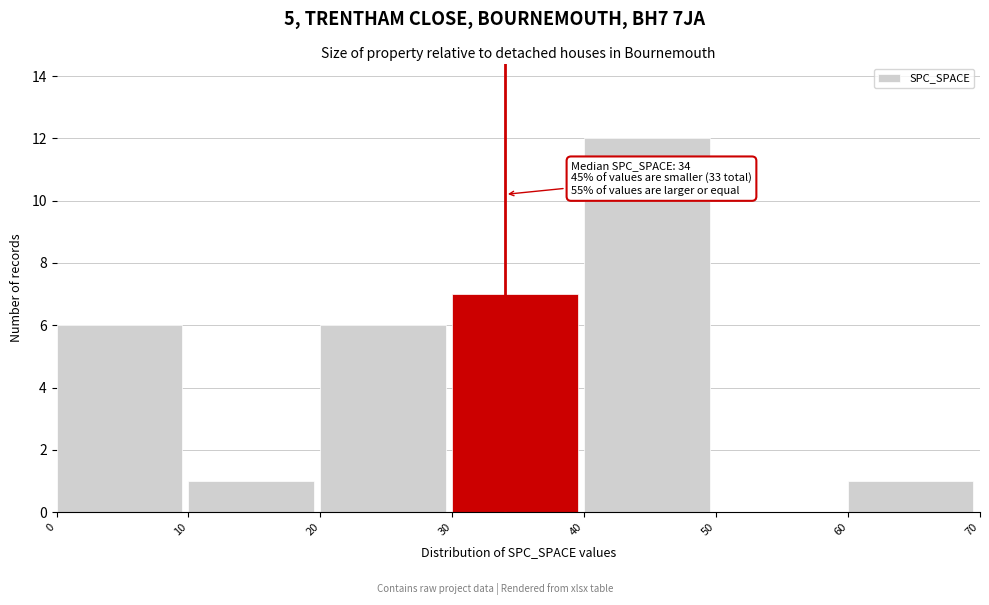

Over which range of the x-axis is the bar tallest?

40 to 50